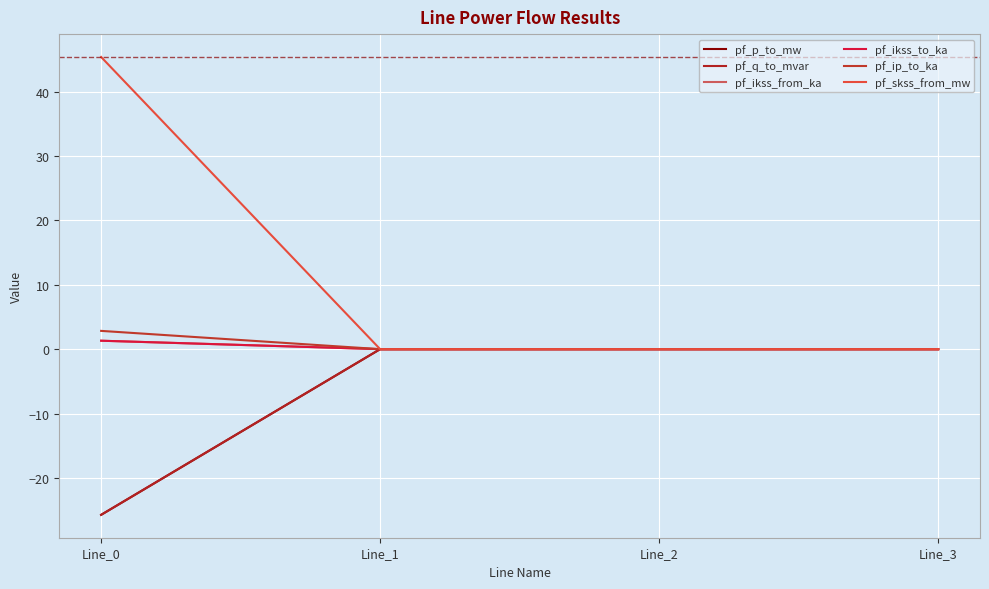

Is this an area chart (filled region under the line)?

No